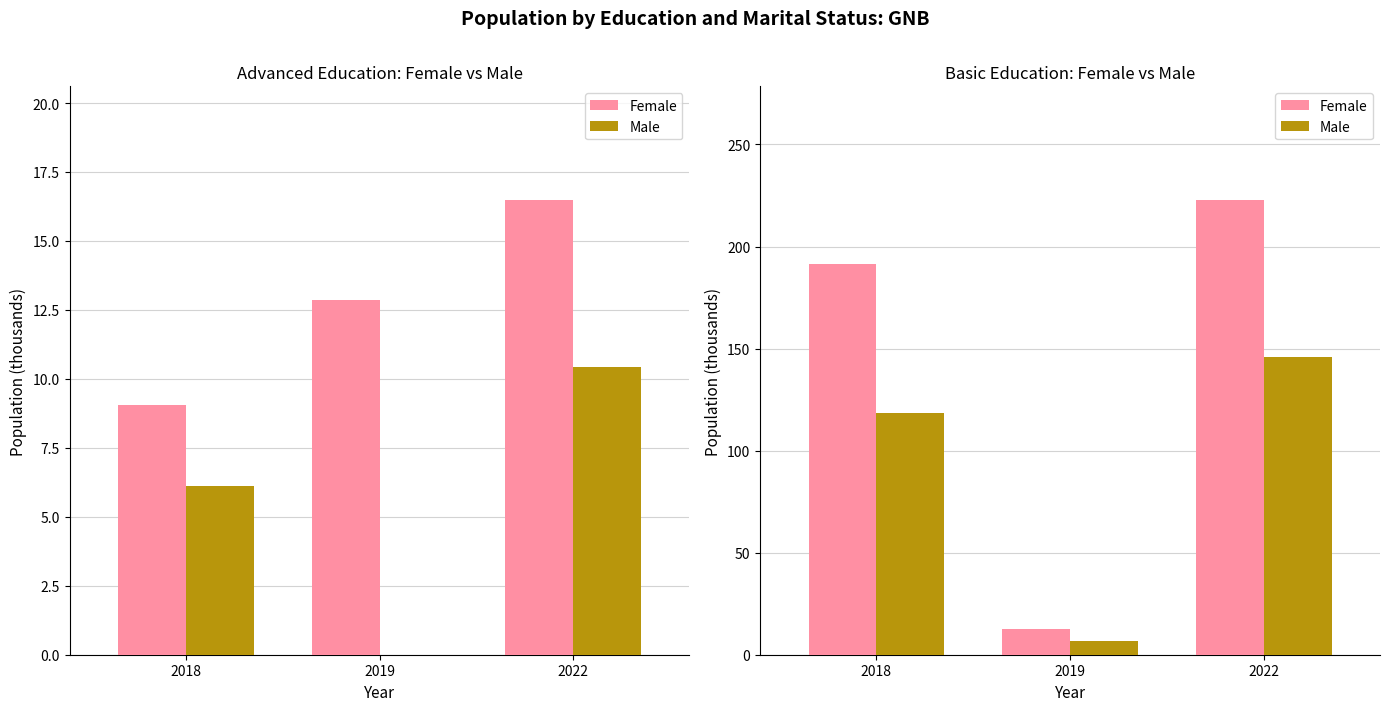

Which series has the largest total across all categories?

Female